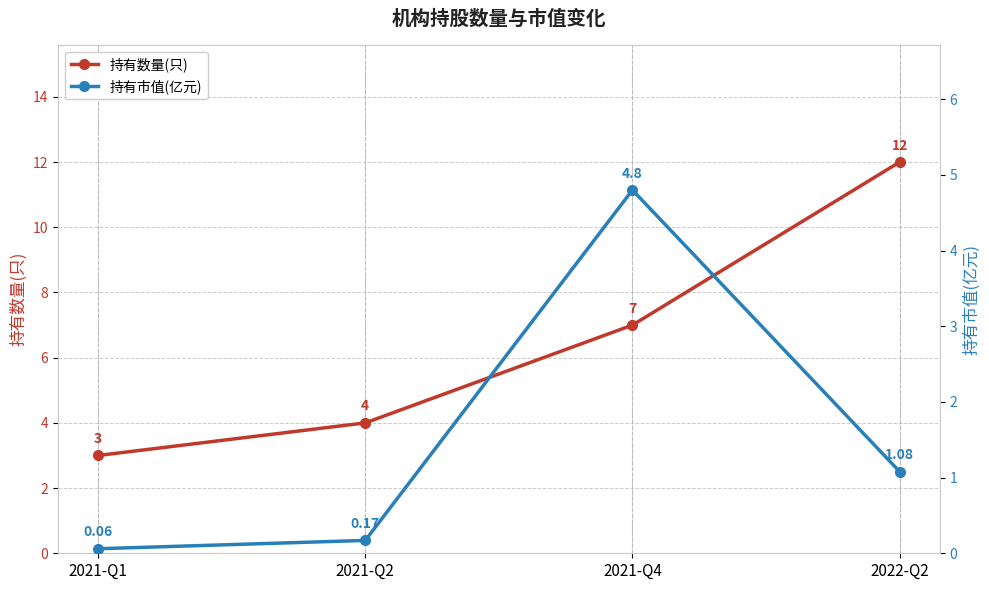

At how many categories does at least one series exceed 8?

1